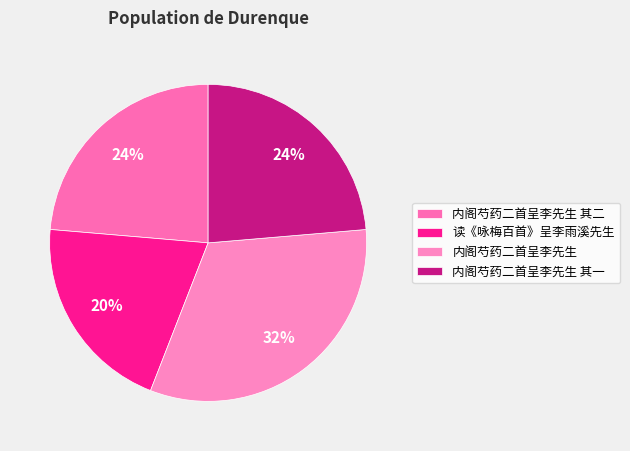

To the nearest percent, what is the difference between the largest and smallest slice percentages?

12%